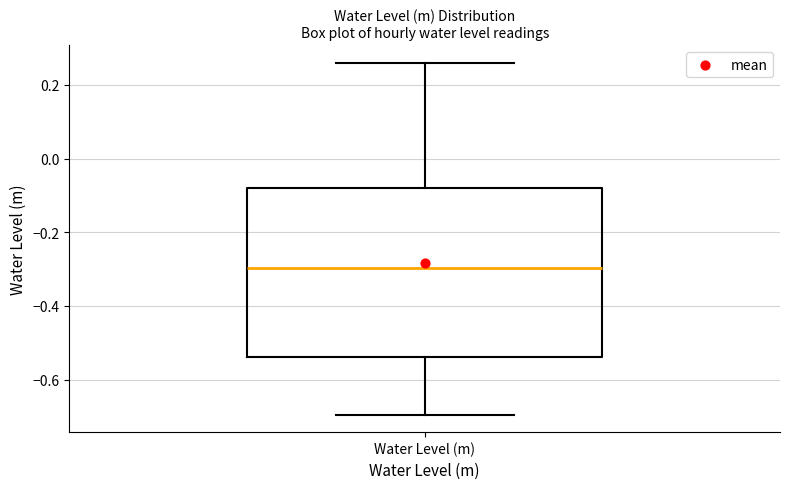

Read this box plot against the y-axis: the position of the median line, the range covered by the box, and the ends of both whiskers. The values are not printed on the chart, so give them approximately, as read against the axis.

median -0.30, box -0.54 to -0.08, whiskers -0.70 to 0.26